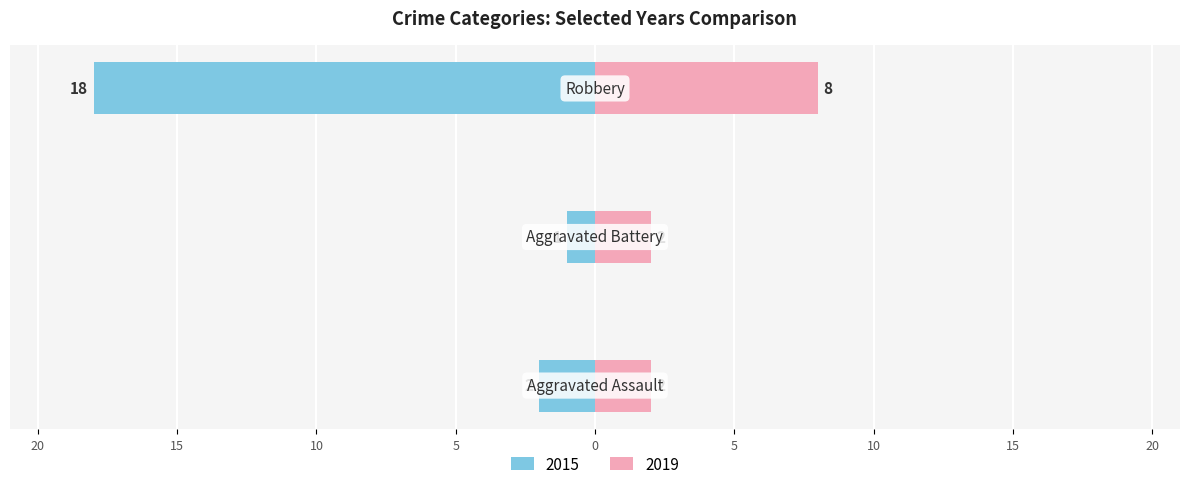

What is the difference between the maximum and minimum values in the 2015 series?

17